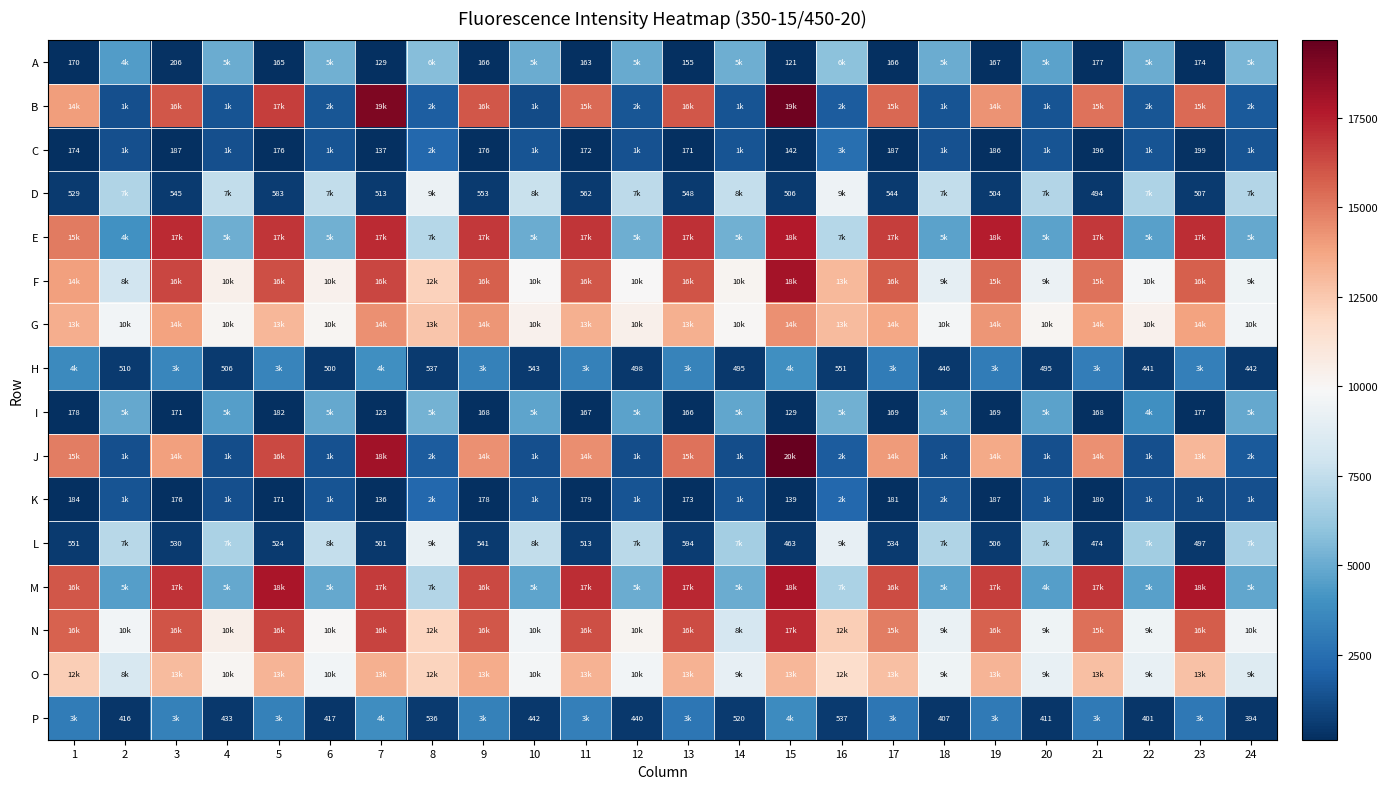

What is the total value across all series at 13?

132295